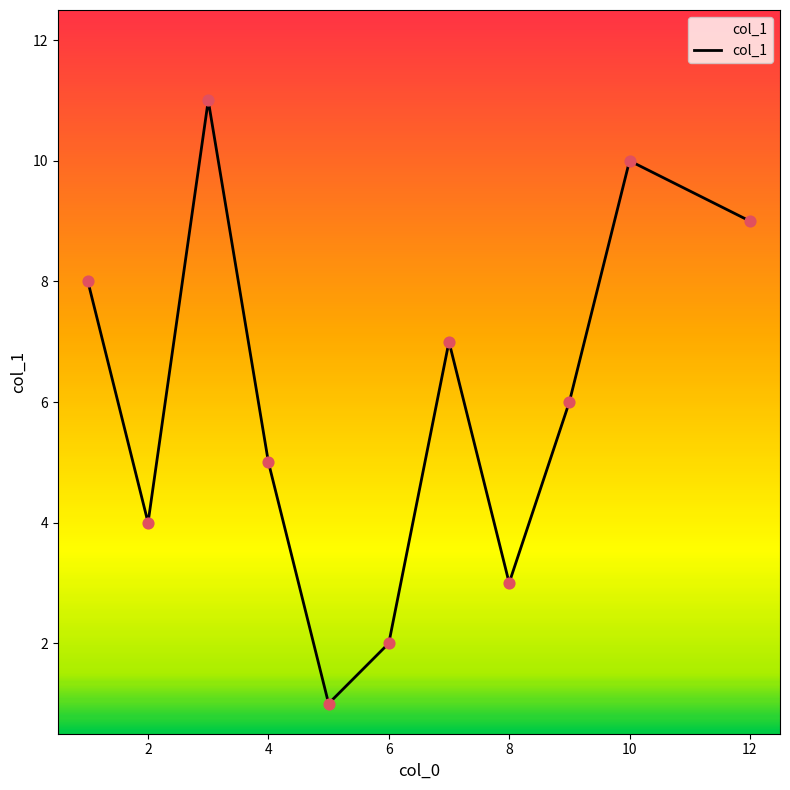

What is the greatest value displayed?

11